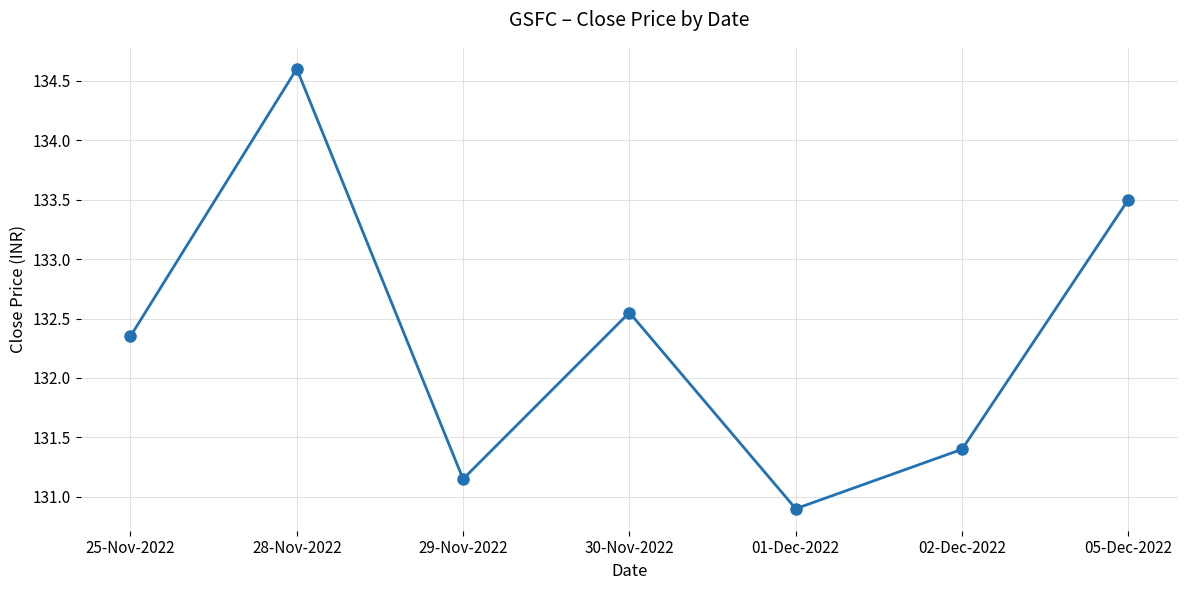

What is the sum of all values?

926.5